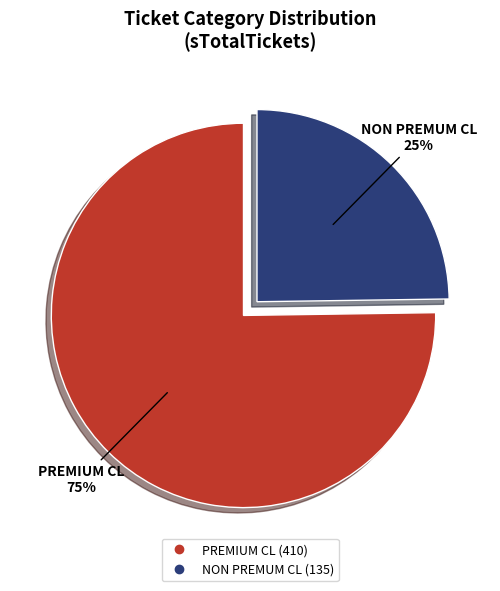

Which category accounts for the majority?

PREMIUM CL